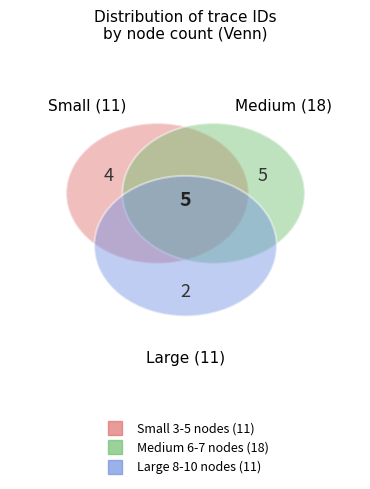

Is there any slice that represents more than half of the pie?

No